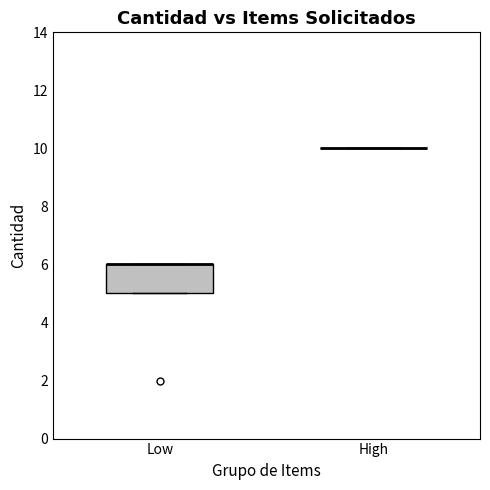

Reading left to right, transcribe this box plot: for each box, give where its median line is, the range the box spans, and where its two whiskers end, as read against the y-axis. The values are not printed on the chart, so give them approximately, as read against the axis.

Low: median 6 (drawn on the box's upper edge), box 5 to 6, whiskers 5 to 6
High: box collapsed to a line at 10, whiskers 10 to 10